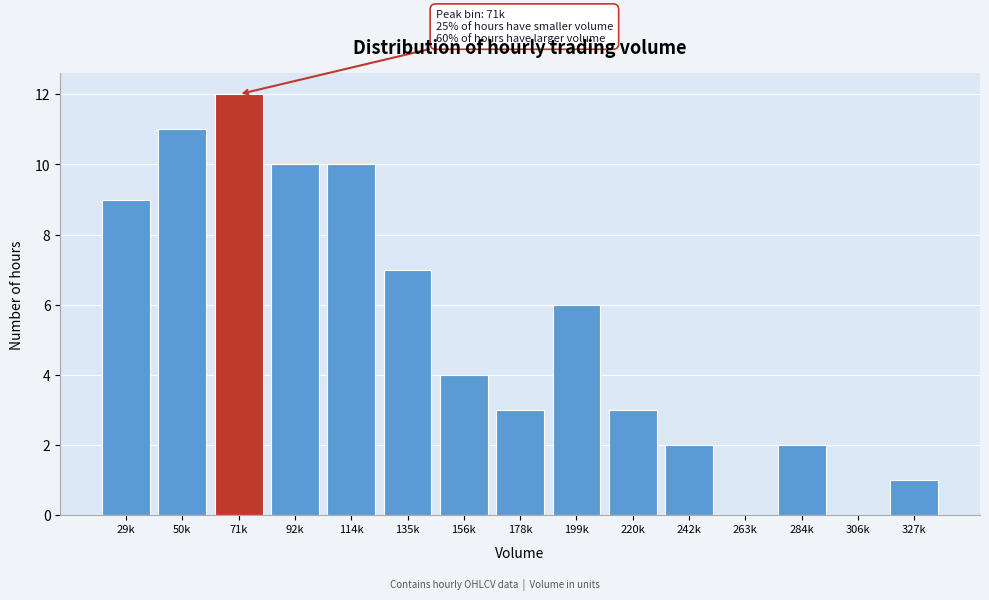

Reading left to right, extract all data points from this chart.

29k=9	50k=11	71k=12	92k=10	114k=10	135k=7	156k=4	178k=3	199k=6	220k=3	242k=2	263k=0	284k=2	306k=0	327k=1